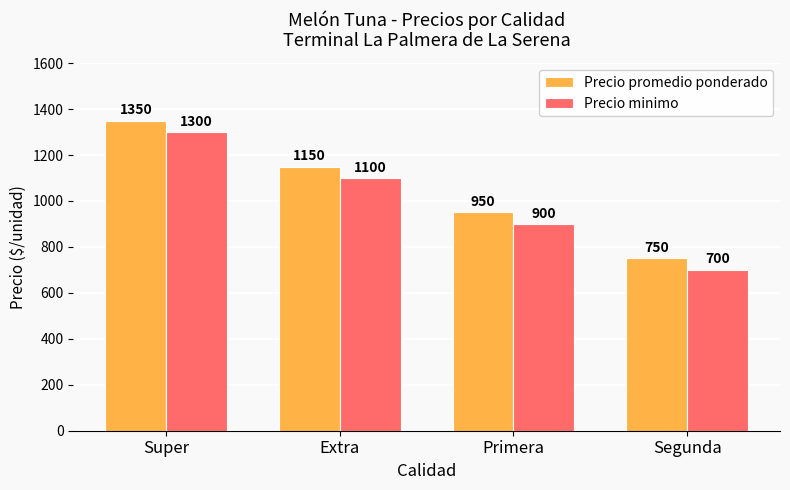

Reading left to right, what are all the values shown in this chart?

Precio promedio ponderado: Super=1350	Extra=1150	Primera=950	Segunda=750
Precio minimo: Super=1300	Extra=1100	Primera=900	Segunda=700